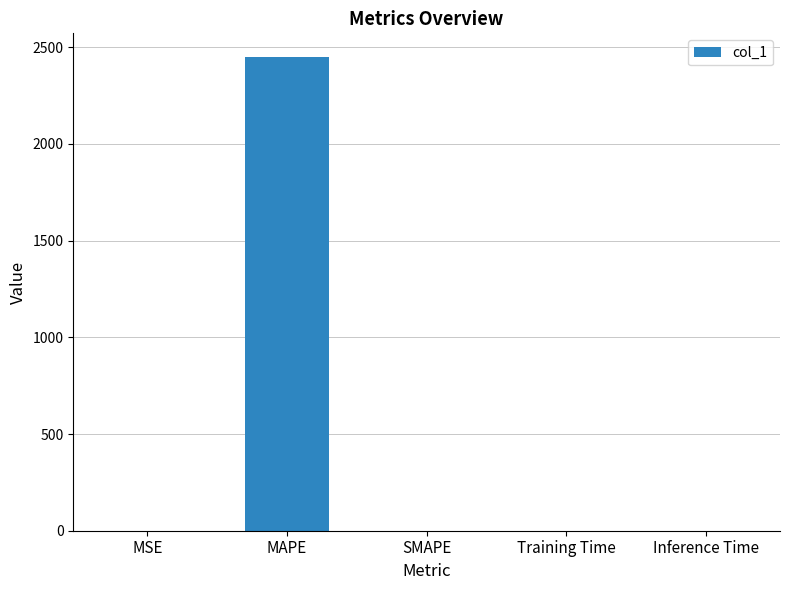

Read the value at MAPE.

2449.5